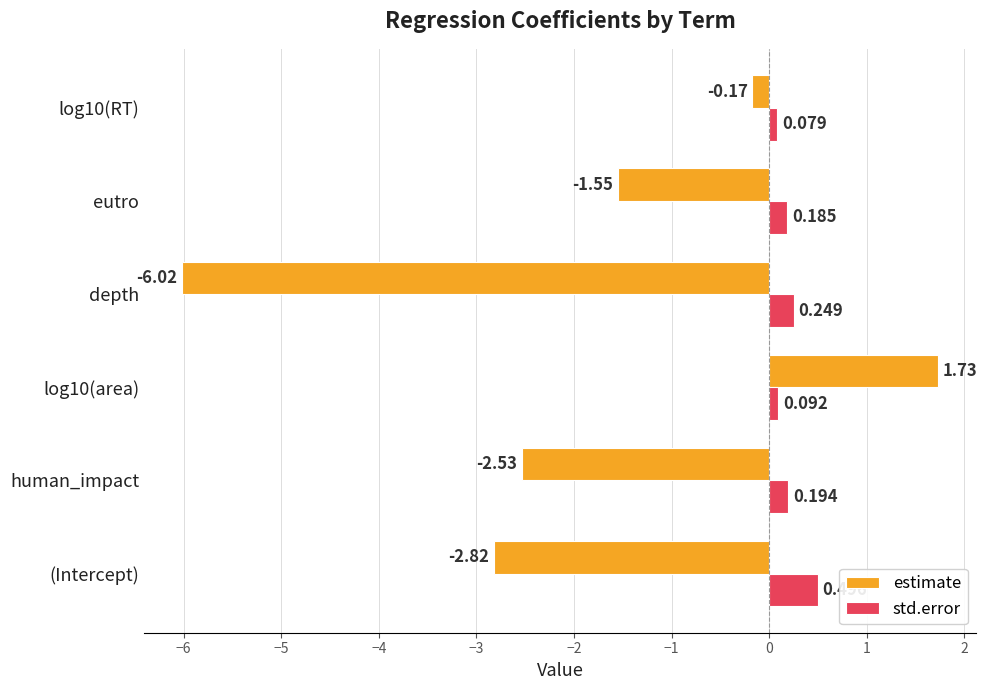

Rank the series at eutro from lowest to highest value.

estimate, std.error